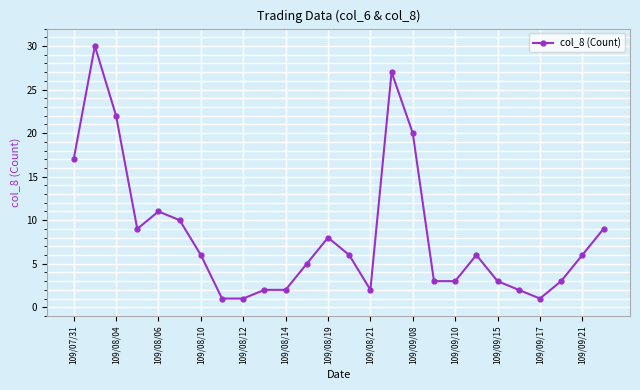

How many series are shown in this chart?

1